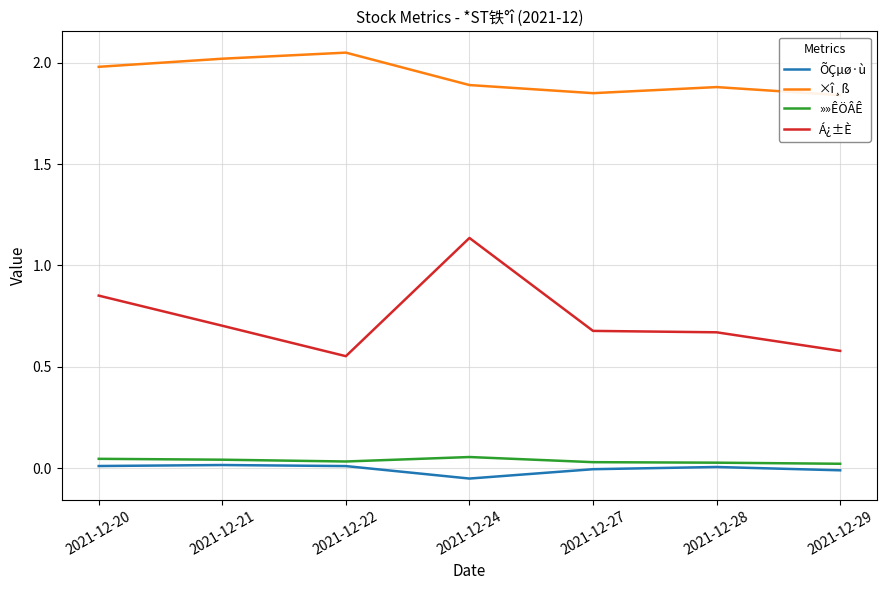

What is the difference between the maximum and second lowest values in the Á¿±È series?

0.6